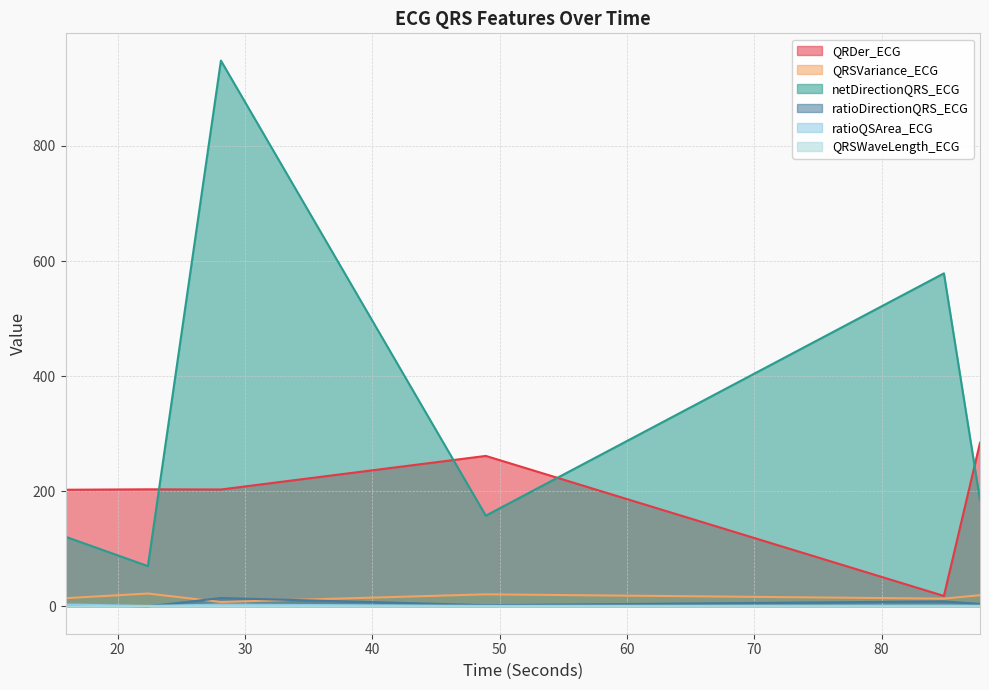

What is the label of the 4th point from the left?

48.9140625